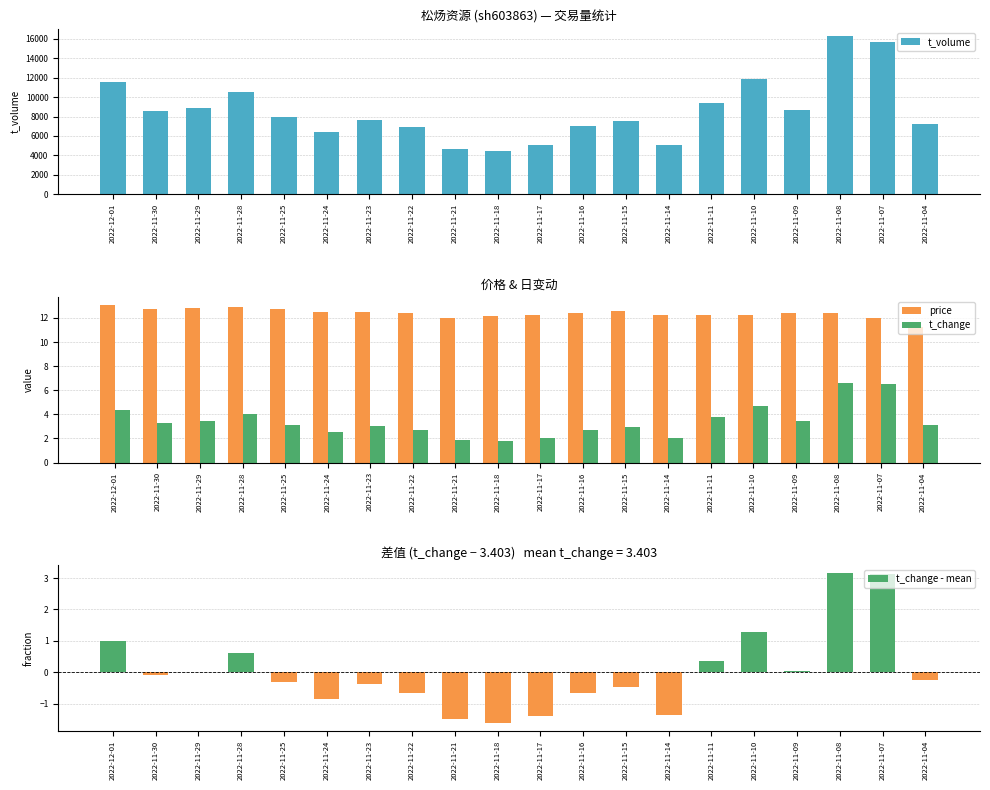

How many positive values does the t_change - mean series have?

8